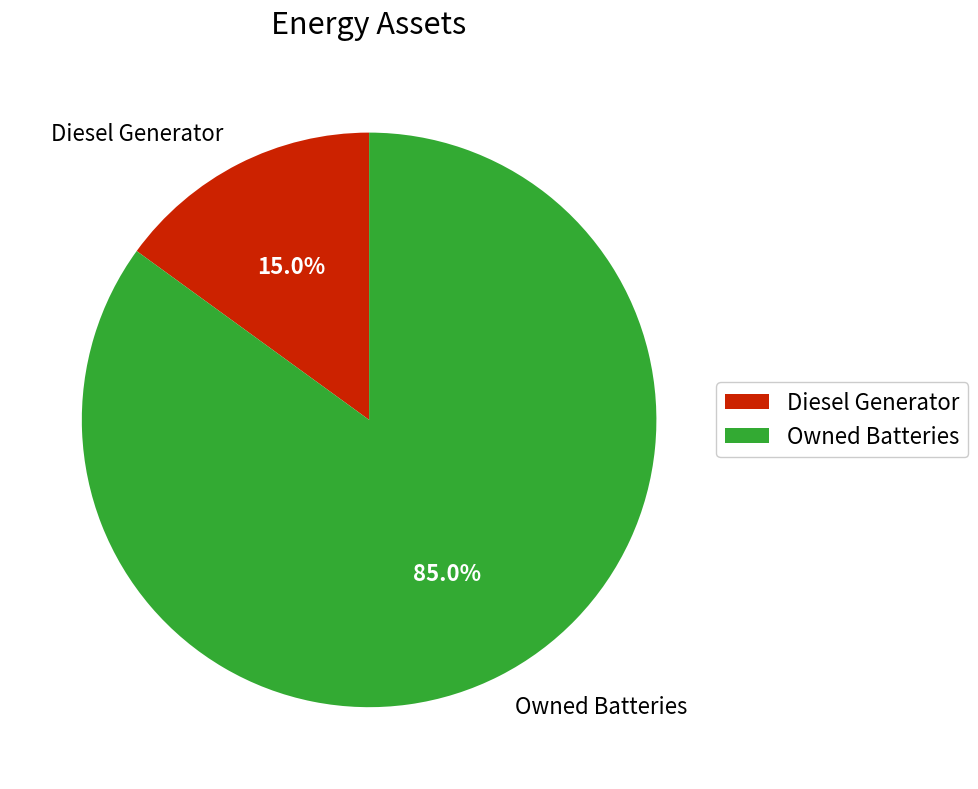

Is Owned Batteries the majority of the pie?

Yes